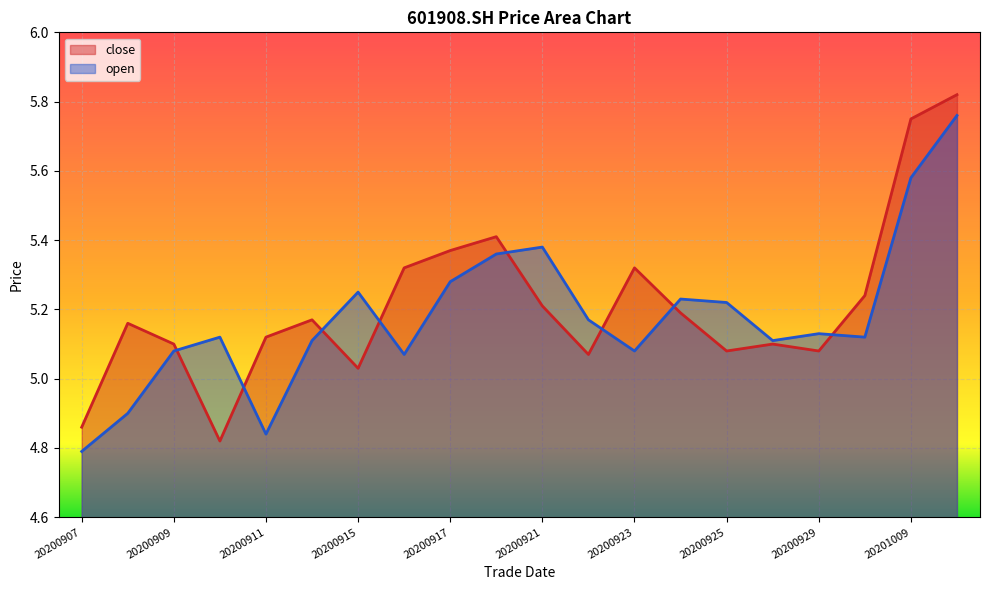

What is the highest value of the open series?

5.8